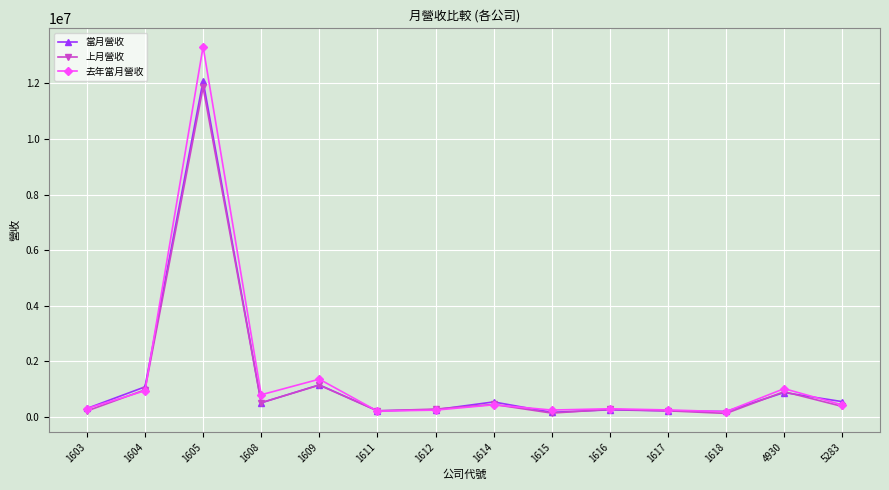

Where is 上月營收 nearest to the value 5988547?

1609